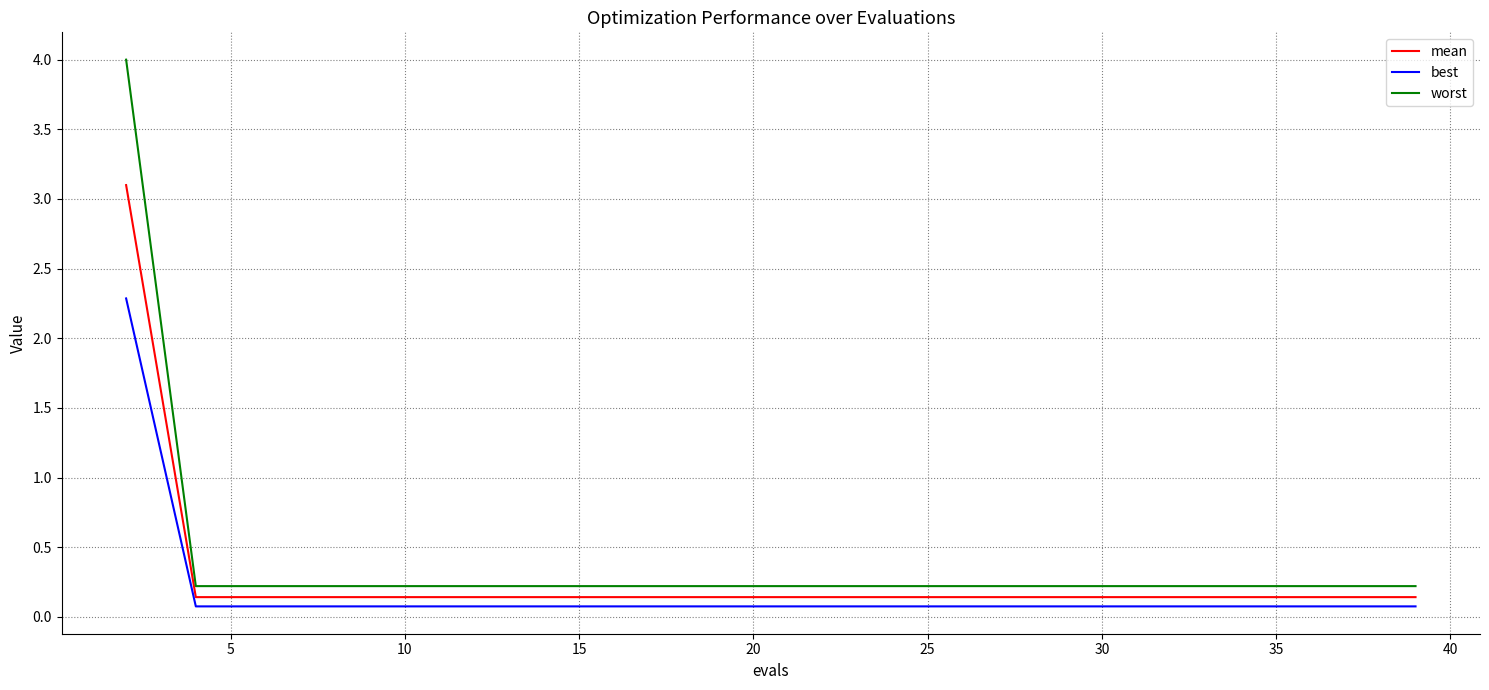

What is the greatest value displayed?

4.0